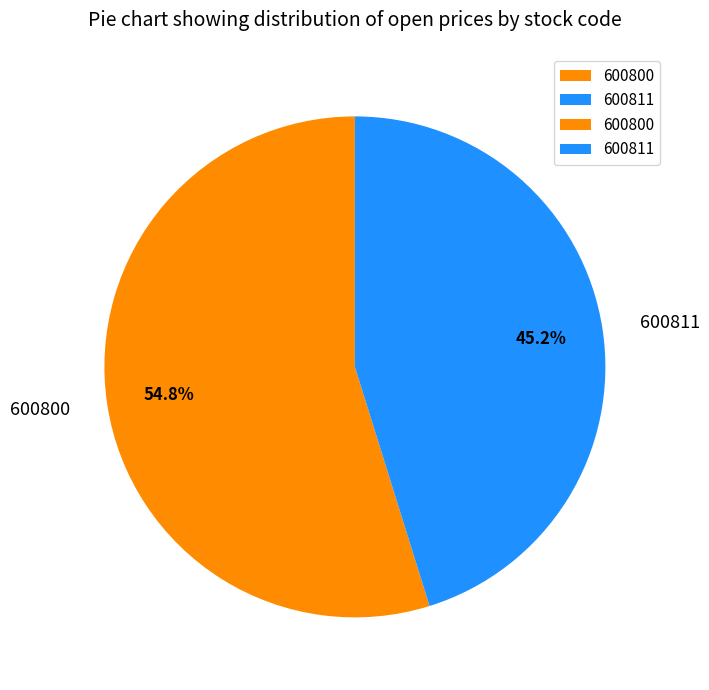

To the nearest percent, what is the average slice percentage?

50%